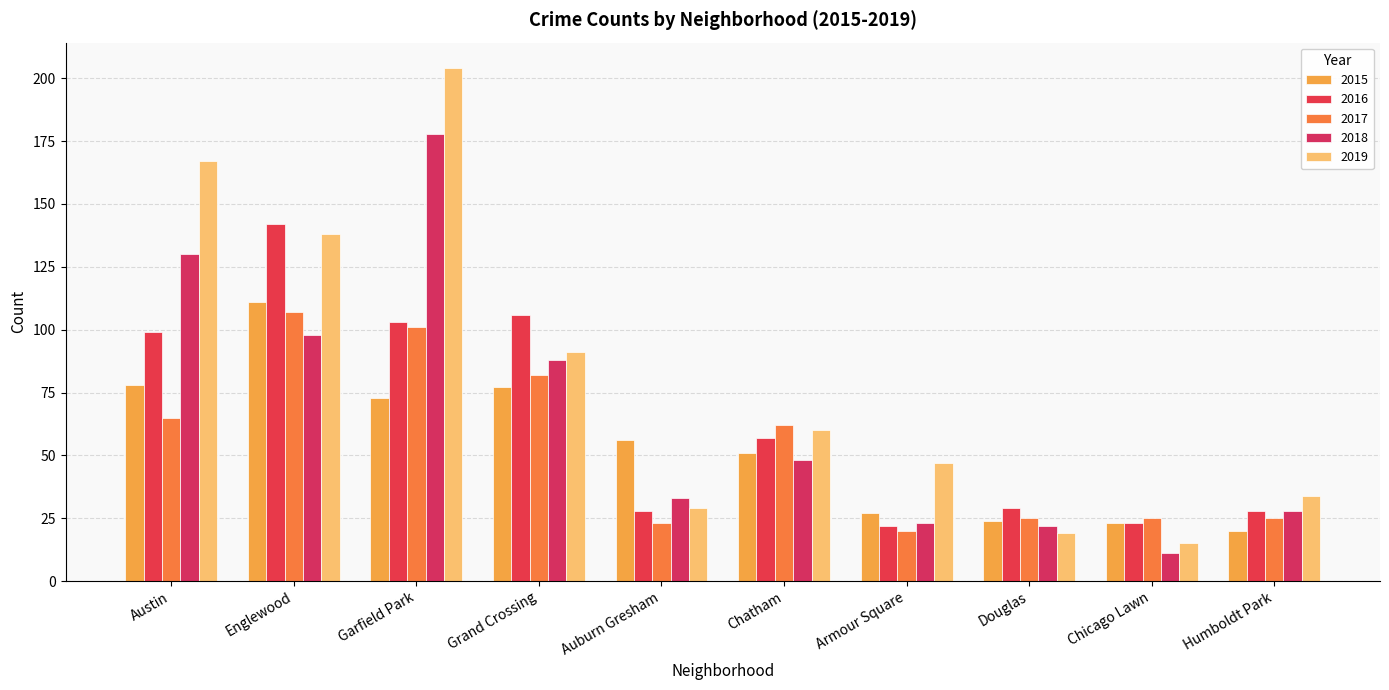

Which category has the lowest value across all series?

Chicago Lawn